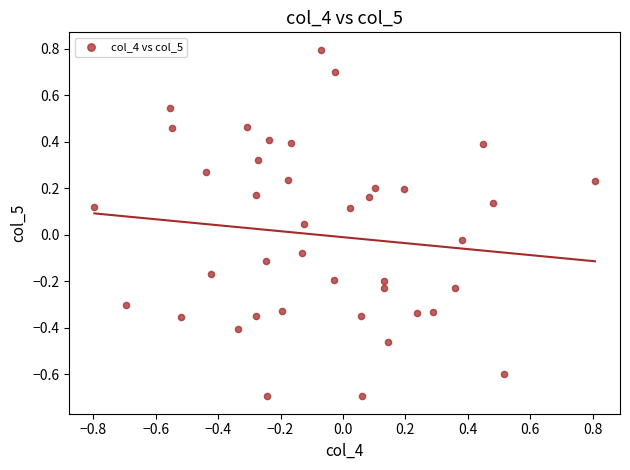

What is the range of X values (max minus min)?

1.6